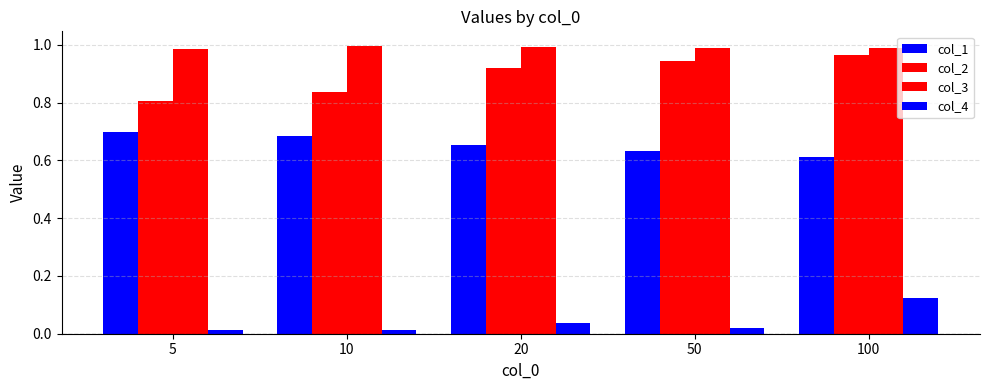

Count the number of categories in the chart.

5